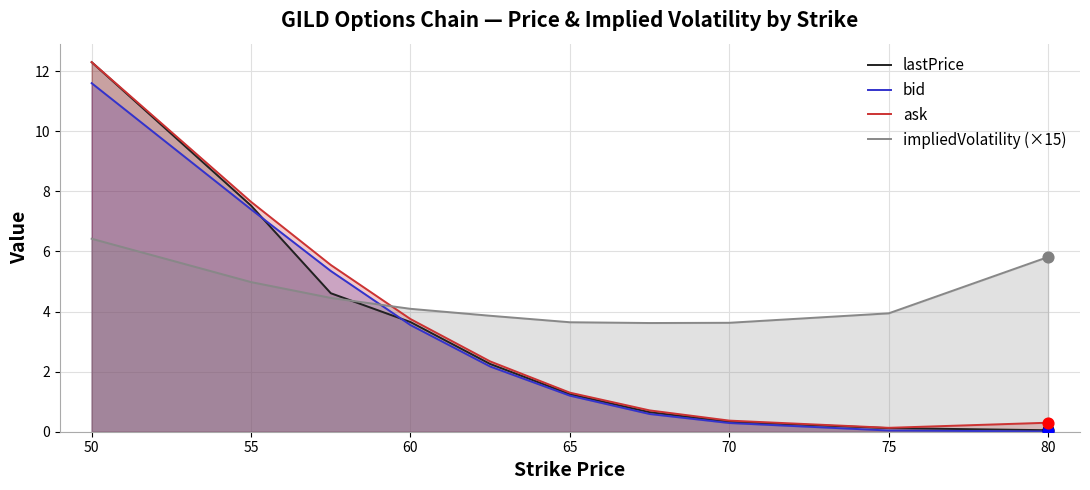

Which series reaches the maximum Y coordinate?

lastPrice